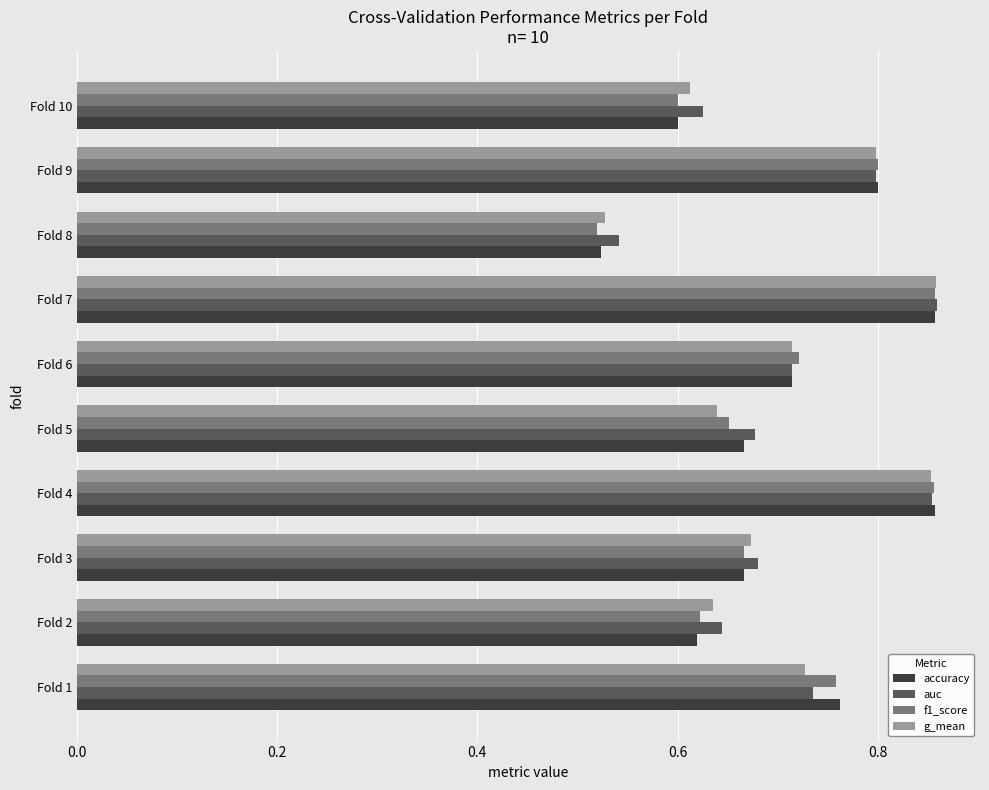

The value of g_mean at Fold 10 is 1.0. True or false?

False